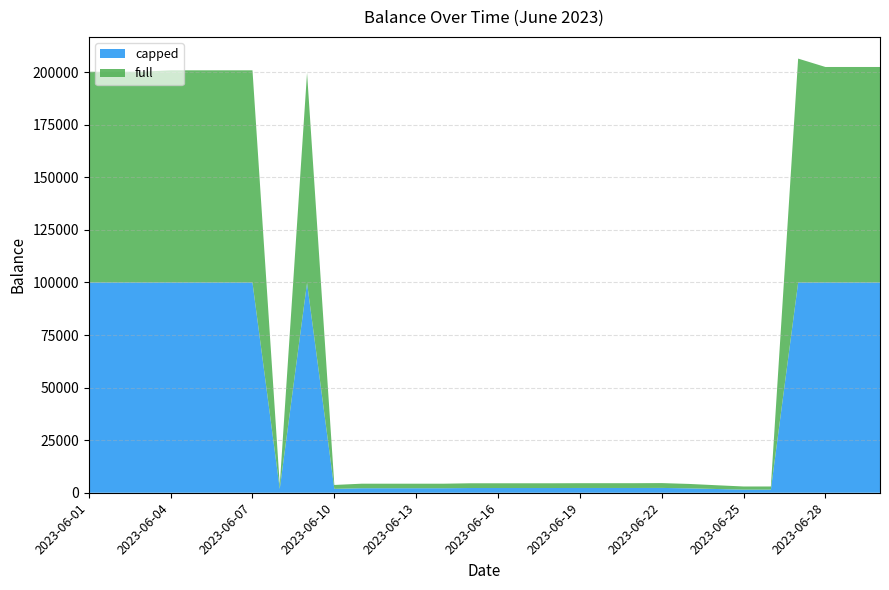

Reading right to left, what are all the values shown in this chart?

capped: 100000.0	100000.0	100000.0	100000.0	1488.3	1488.3	1788.3	2096.2	2296.2	2271.2	2271.2	2271.2	2251.2	2251.2	2251.2	2251.2	2151.2	2151.2	2151.2	2151.2	1851.2	99852.2	1852.2	100000.0	100000.0	100000.0	100000.0	100000.0	100000.0	100000.0
full: 102499.3	102499.3	102499.3	106487.3	1488.3	1488.3	1788.3	2096.2	2296.2	2271.2	2271.2	2271.2	2251.2	2251.2	2251.2	2251.2	2151.2	2151.2	2151.2	2151.2	1851.2	99852.2	1852.2	100912.2	100912.2	100912.2	100912.2	100283.3	100203.3	100216.6